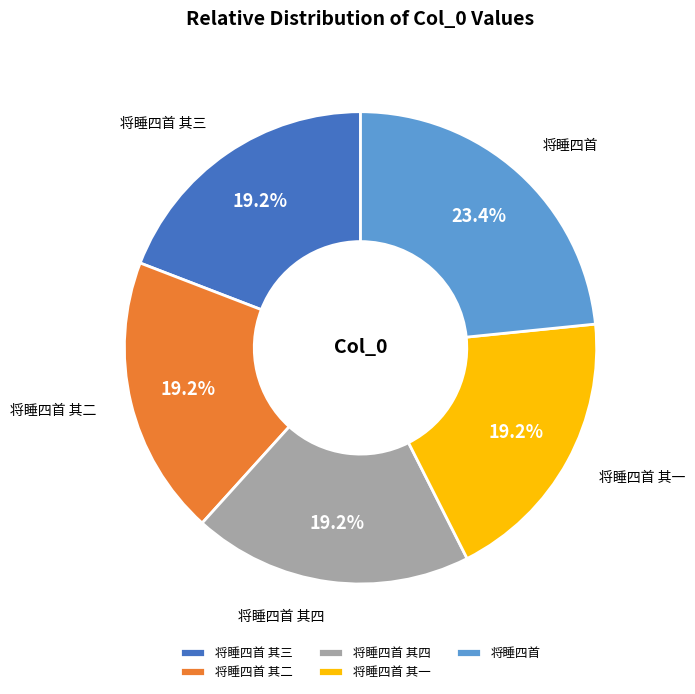

Is 将睡四首 其三 the majority of the pie?

No